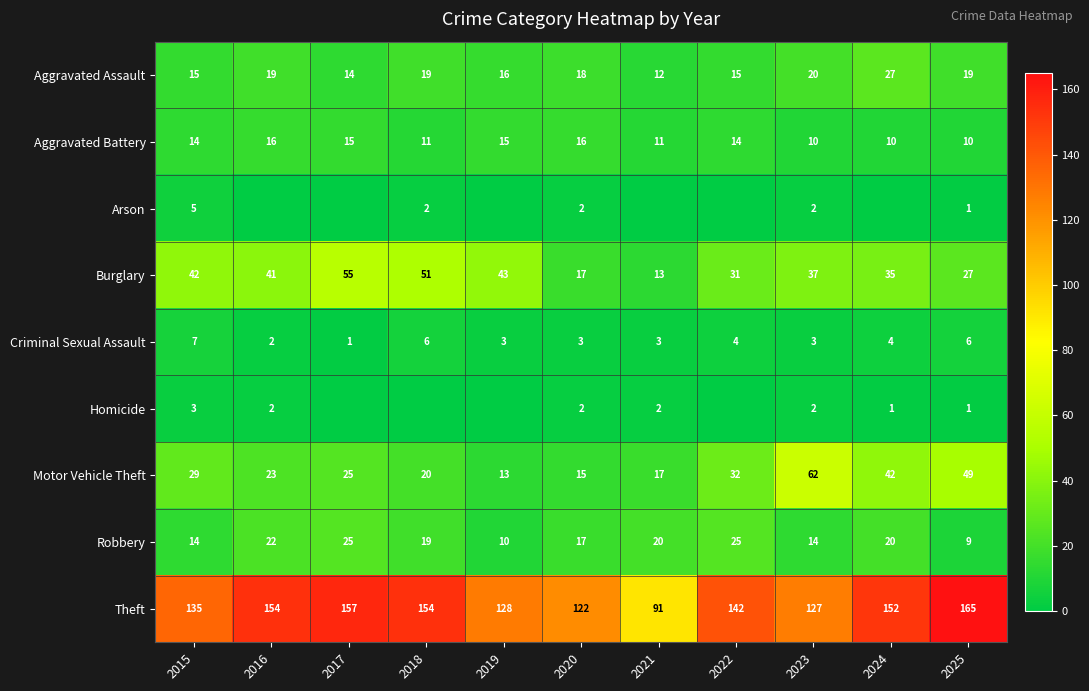

Is it true that Theft equals 267 at 2025?

False